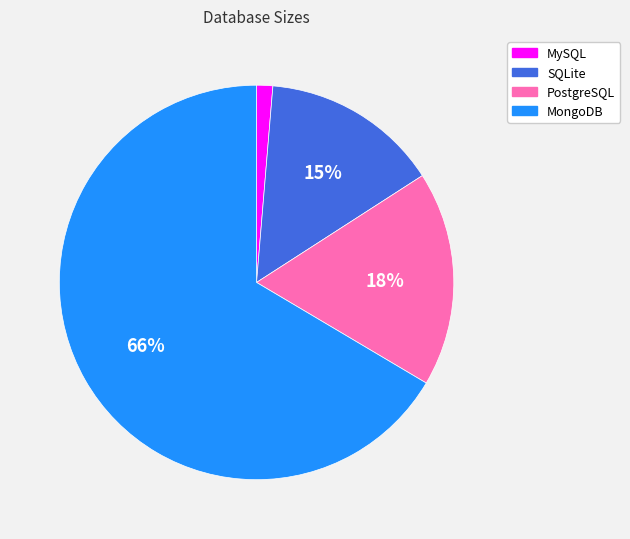

To the nearest percent, what percentage of the pie is MongoDB?

66%